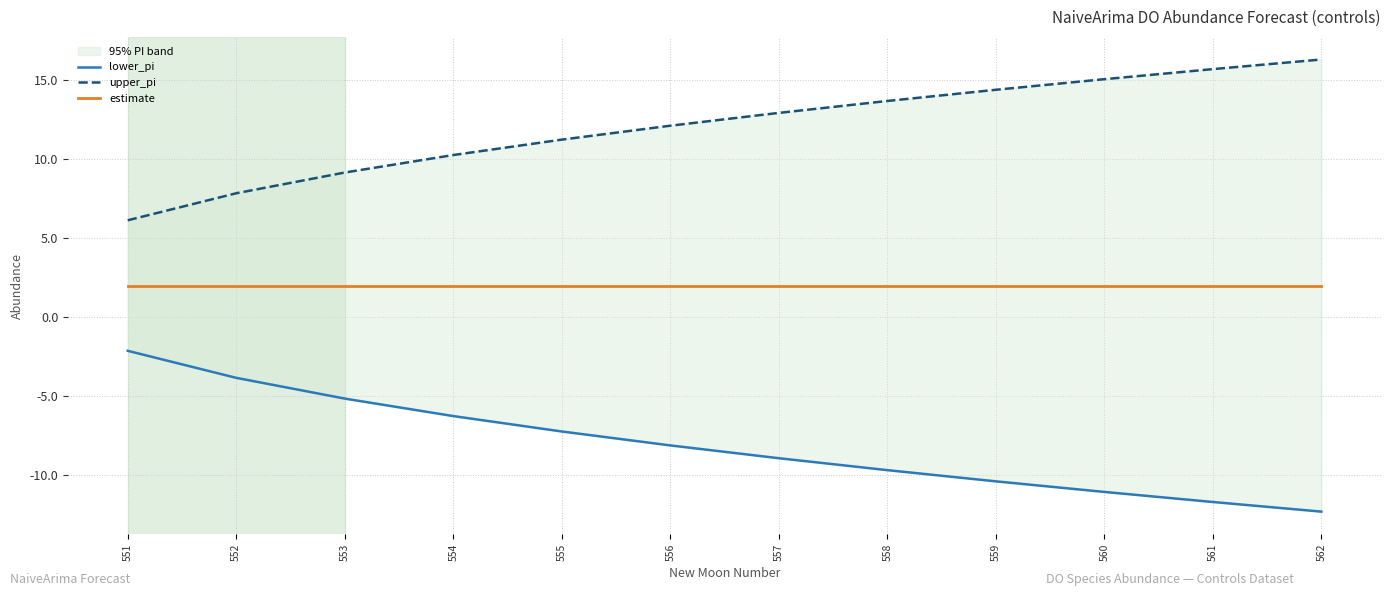

Reading left to right, transcribe all the data shown in this chart.

lower_pi: -2.1	-3.8	-5.1	-6.3	-7.2	-8.1	-8.9	-9.7	-10.4	-11.0	-11.7	-12.3
upper_pi: 6.1	7.8	9.1	10.3	11.2	12.1	12.9	13.7	14.4	15.0	15.7	16.3
estimate: 2.0	2.0	2.0	2.0	2.0	2.0	2.0	2.0	2.0	2.0	2.0	2.0